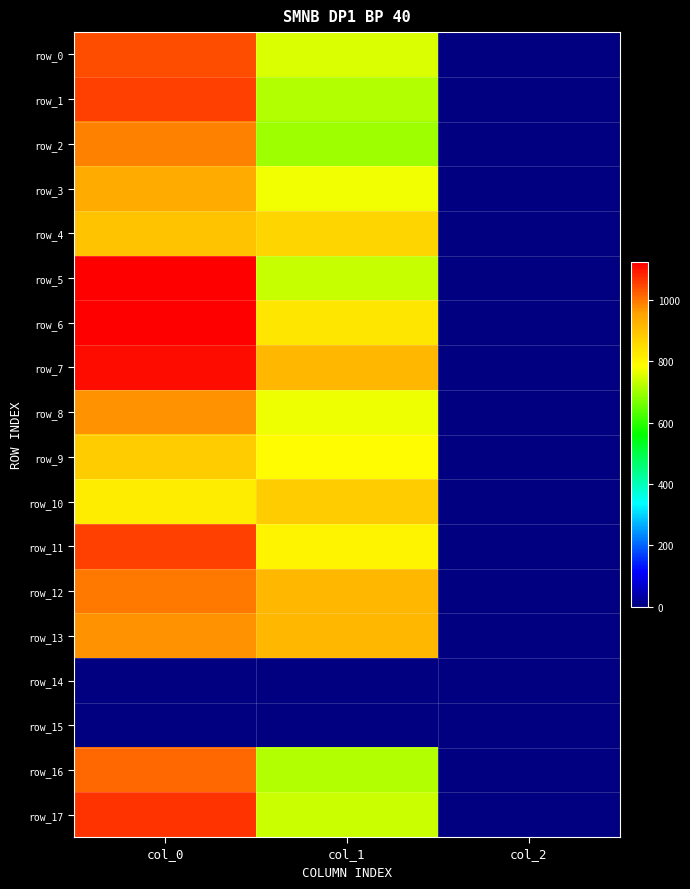

What is the difference between the maximum and minimum values in the row_3 series?

938.0